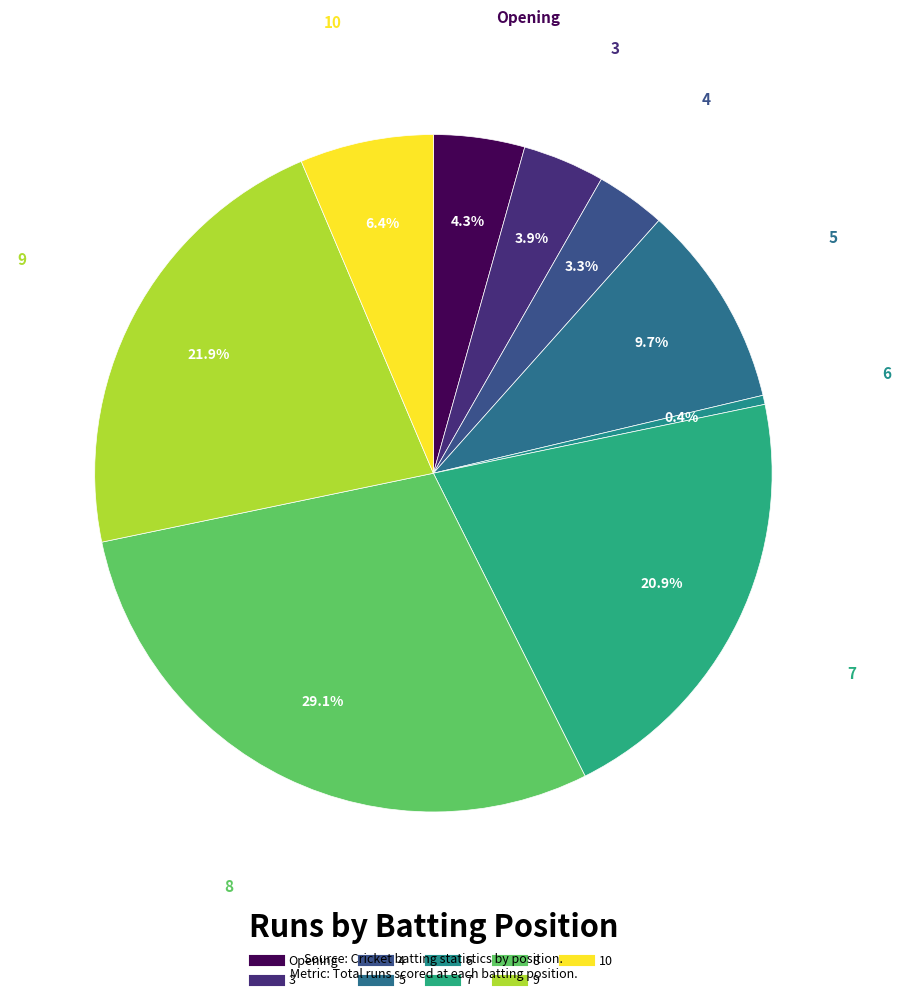

To the nearest percent, what portion does 9 represent?

22%